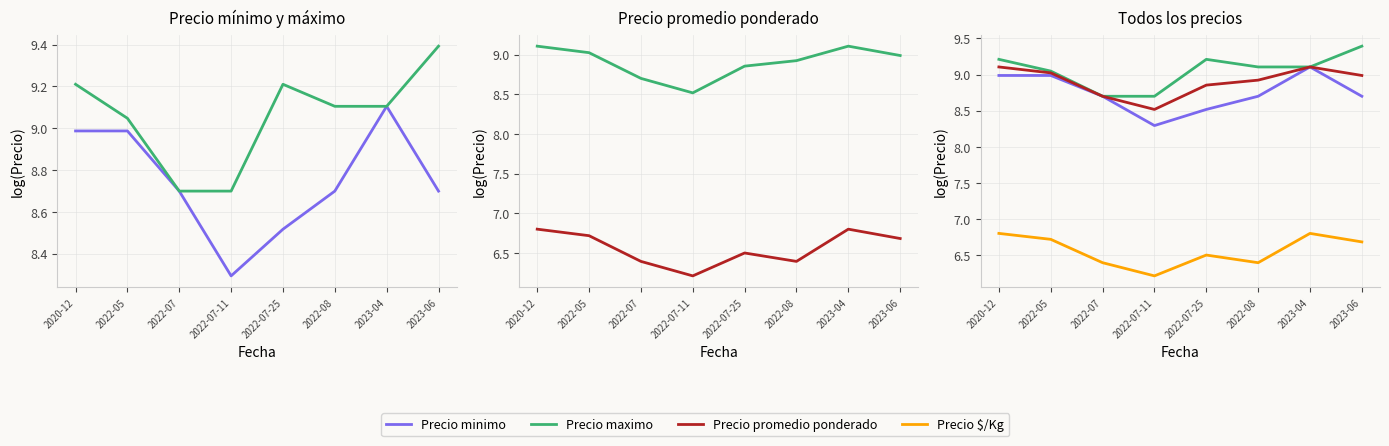

How many data points in Precio maximo are less than 9?

2